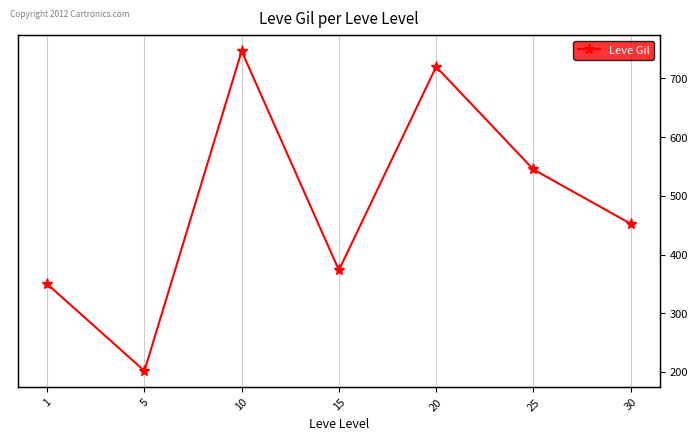

How many points are lower than both their immediate neighbors (excluding endpoints)?

2